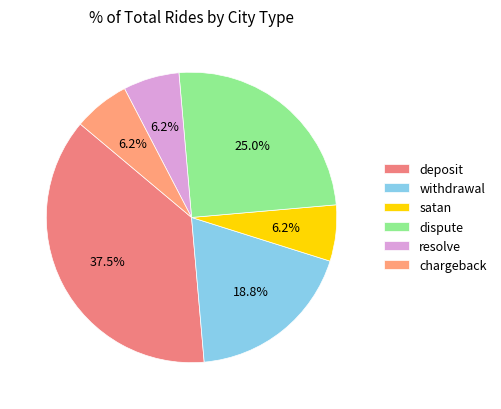

How many segments does this pie chart have?

6